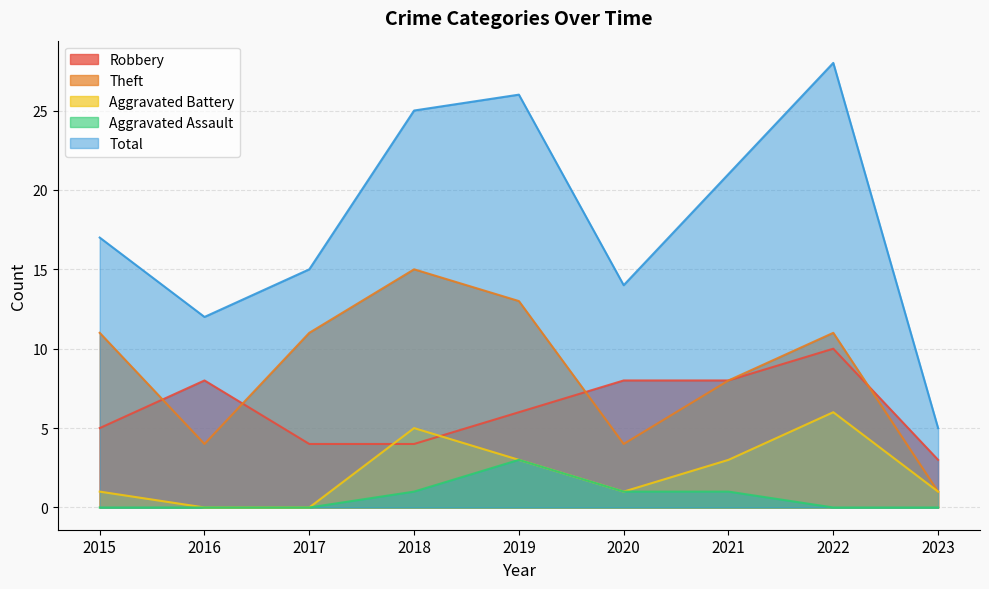

Which series has the largest range (max minus min)?

Total